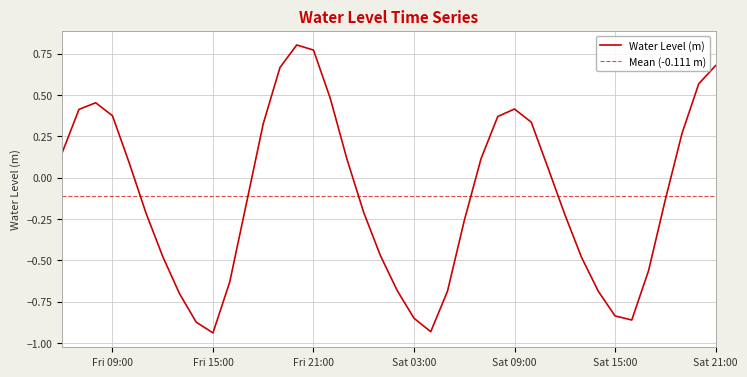

At which label is the value closest to 0?

2024-12-07 11:00:00